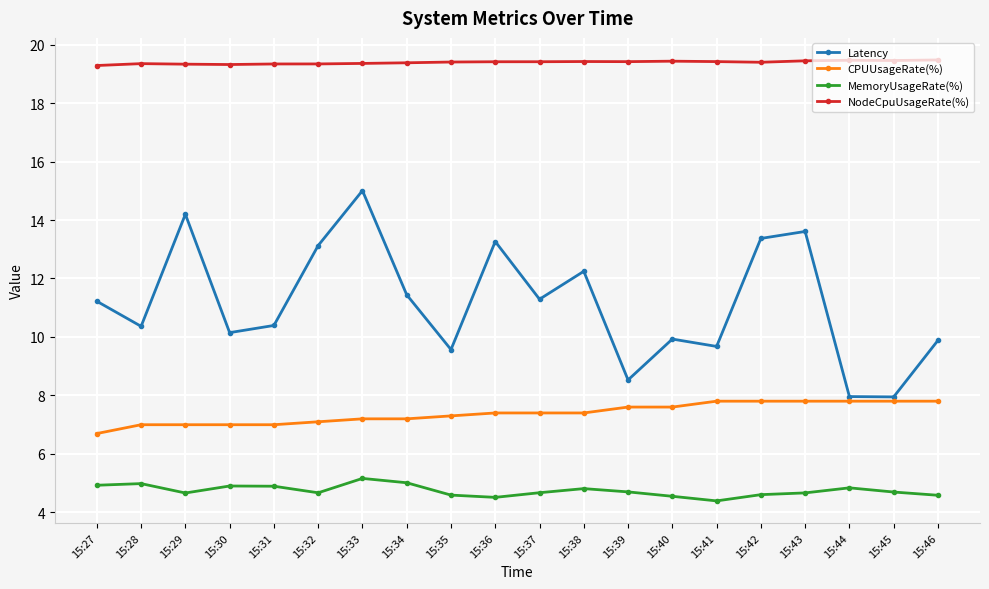

What are all the series names shown in the legend?

Latency, CPUUsageRate(%), MemoryUsageRate(%), NodeCpuUsageRate(%)